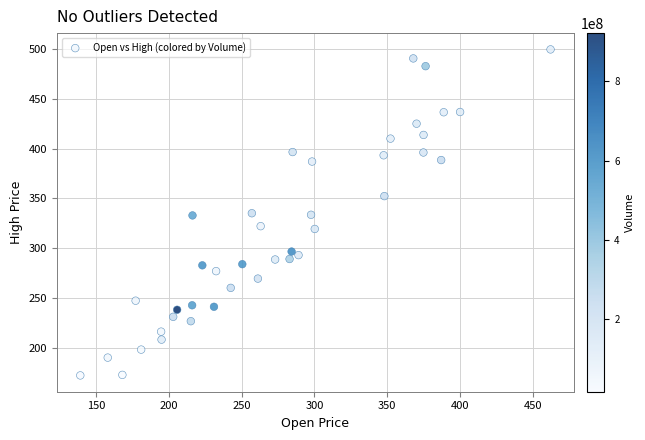

What is the range of X values (max minus min)?

322.9